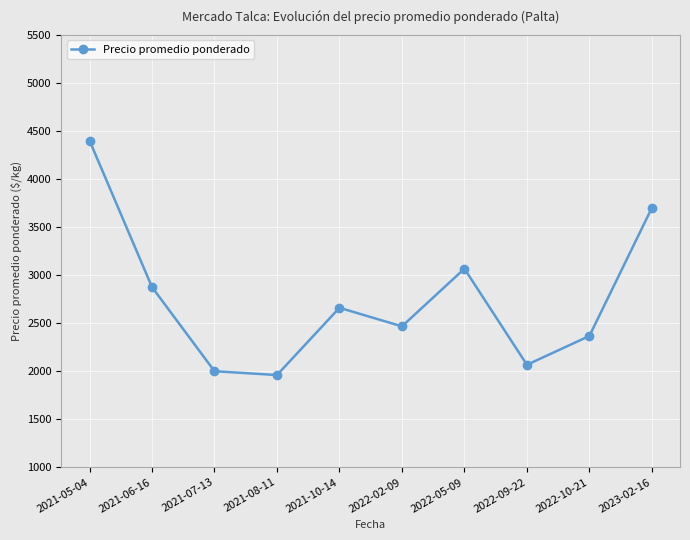

Reading left to right, transcribe all the data shown in this chart.

4400.0	2875.0	2000.0	1960.0	2660.0	2466.7	3066.7	2066.7	2366.7	3700.0